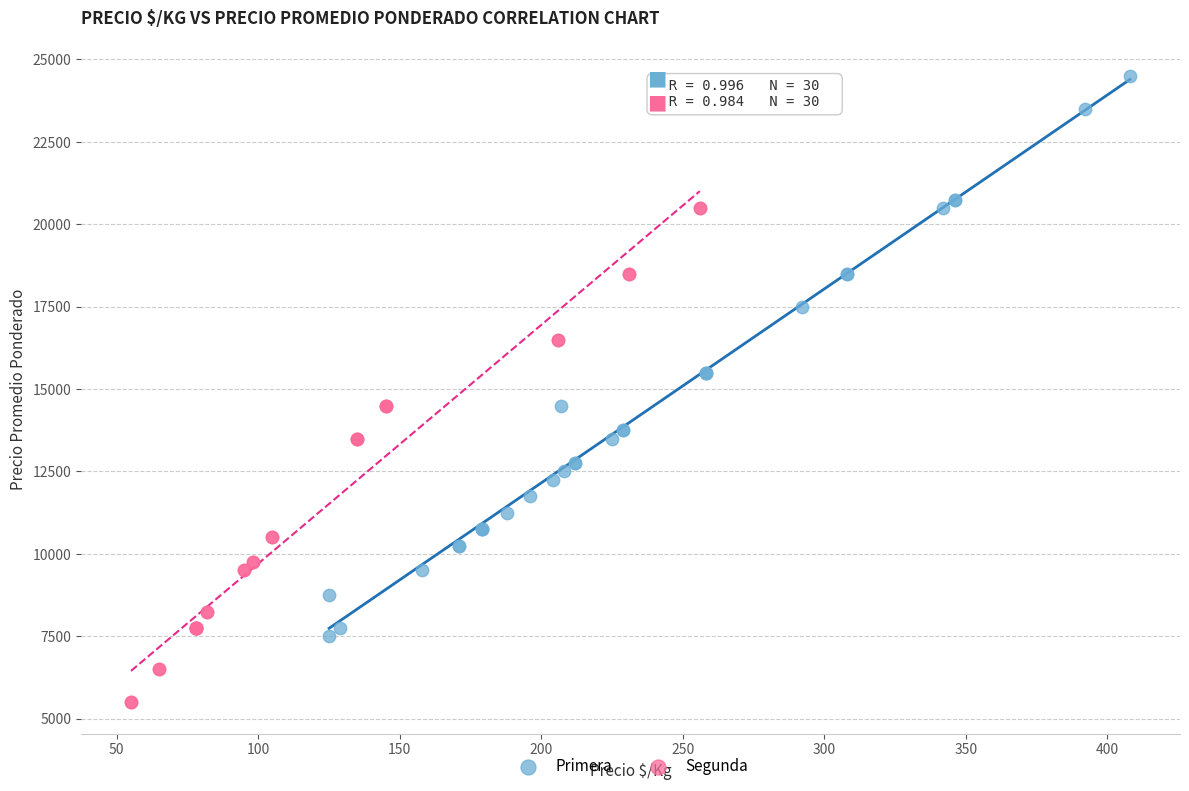

Which series has the largest Y range (max minus min)?

Primera